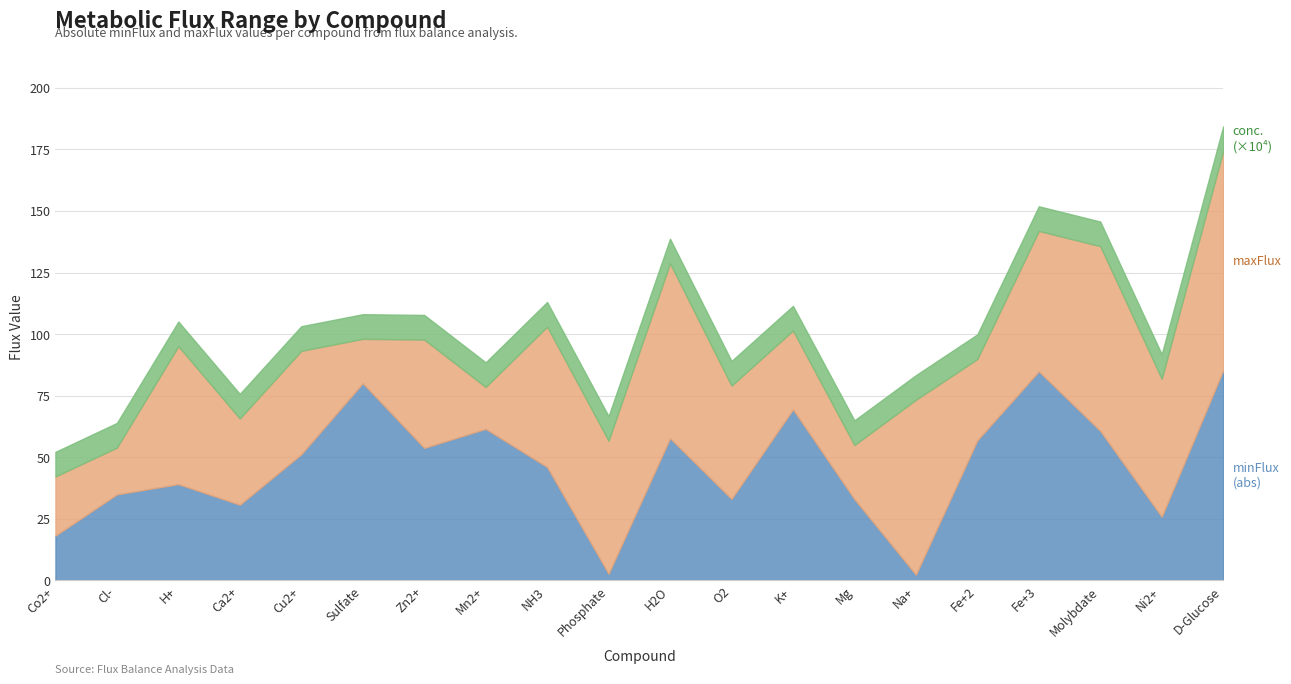

At which category is the sum across all series the highest?

D-Glucose